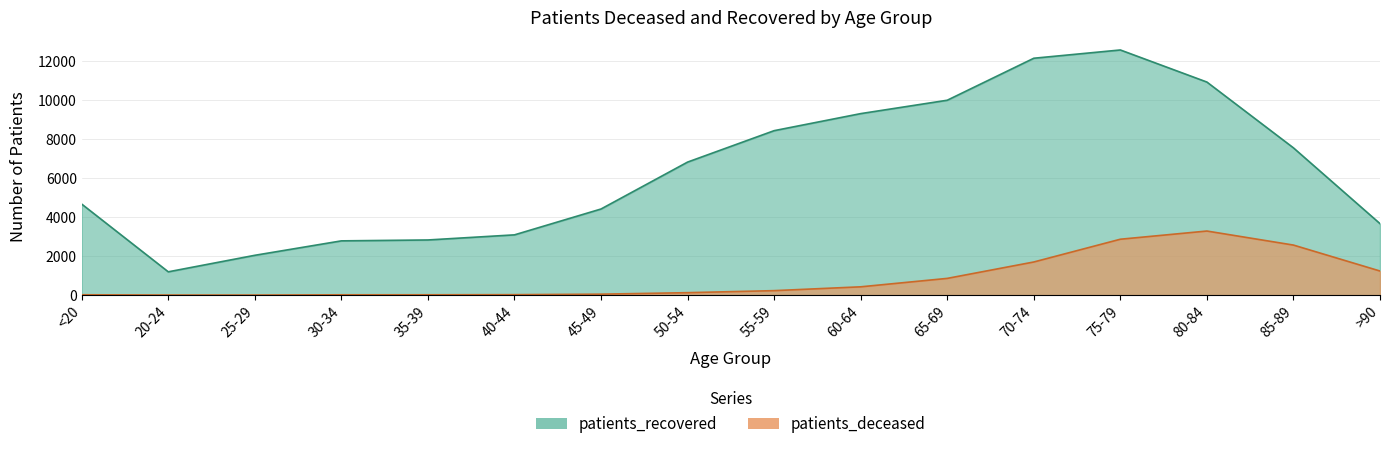

Is it true that patients_recovered equals 2828 at 35-39?

True